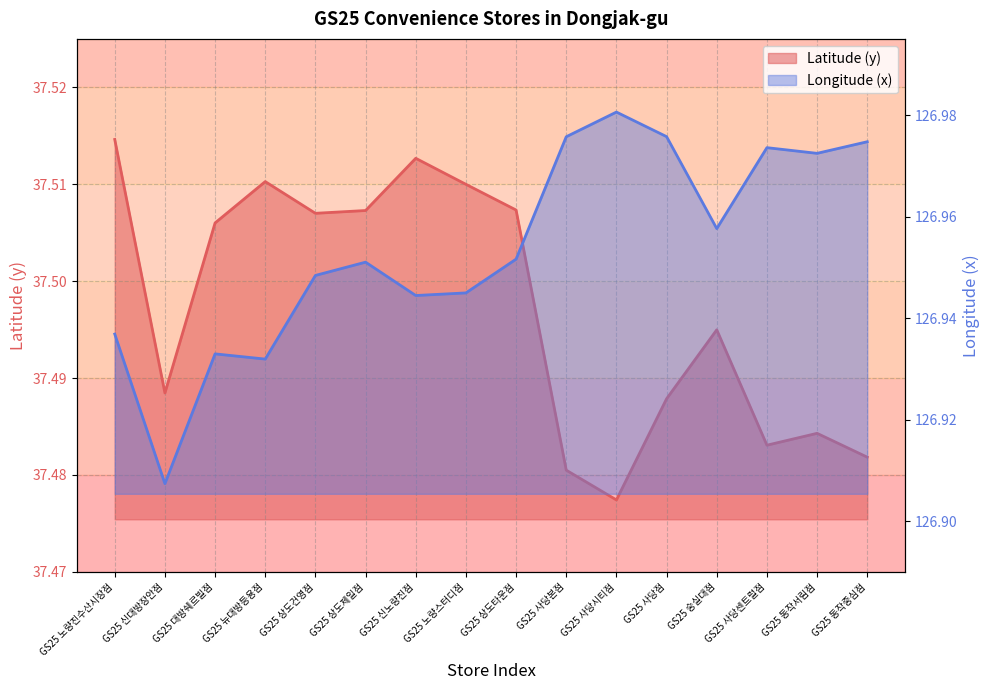

The value of Latitude (y) line at GS25 신대방장안점 is 37.5. True or false?

True